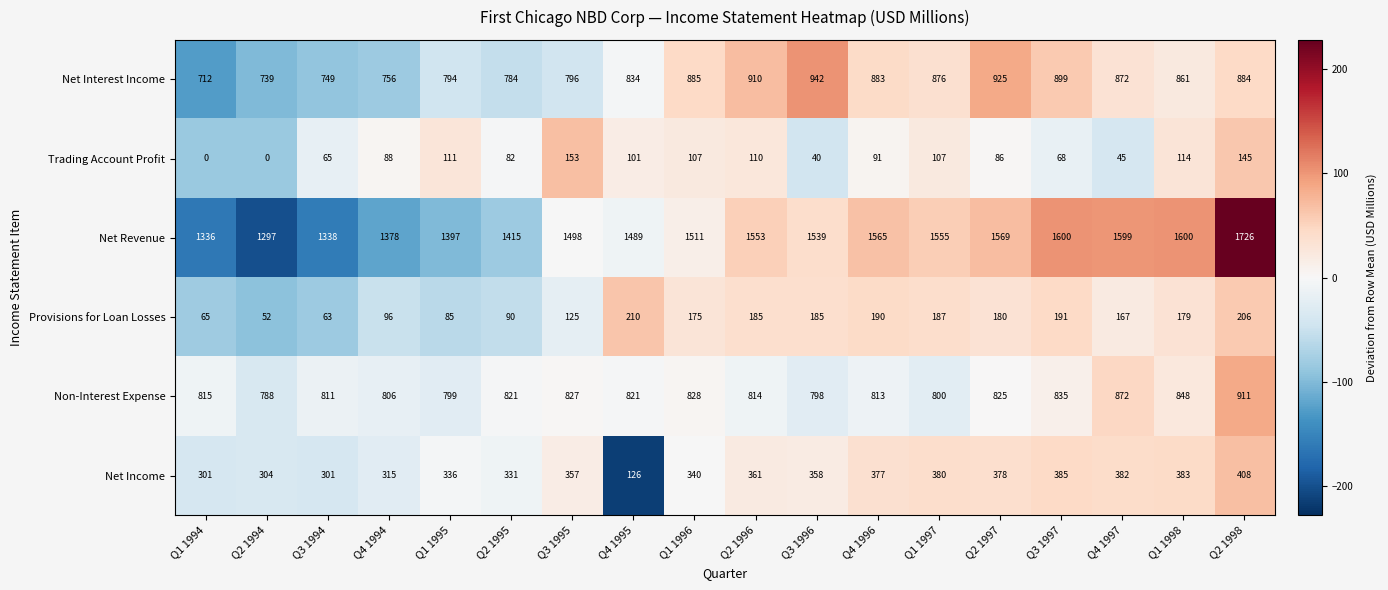

At which category is the sum across all series the highest?

Q2 1998